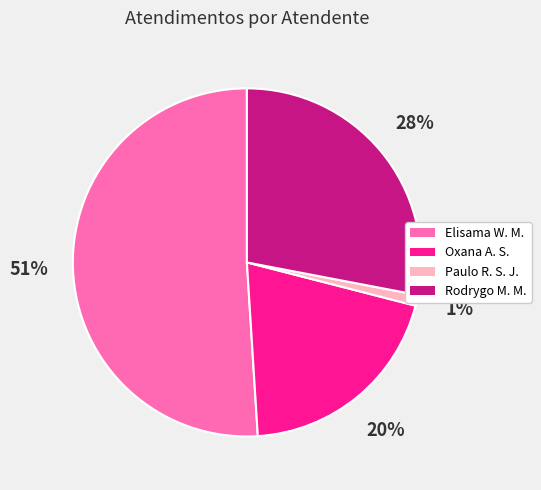

Count the number of slices in the pie.

4